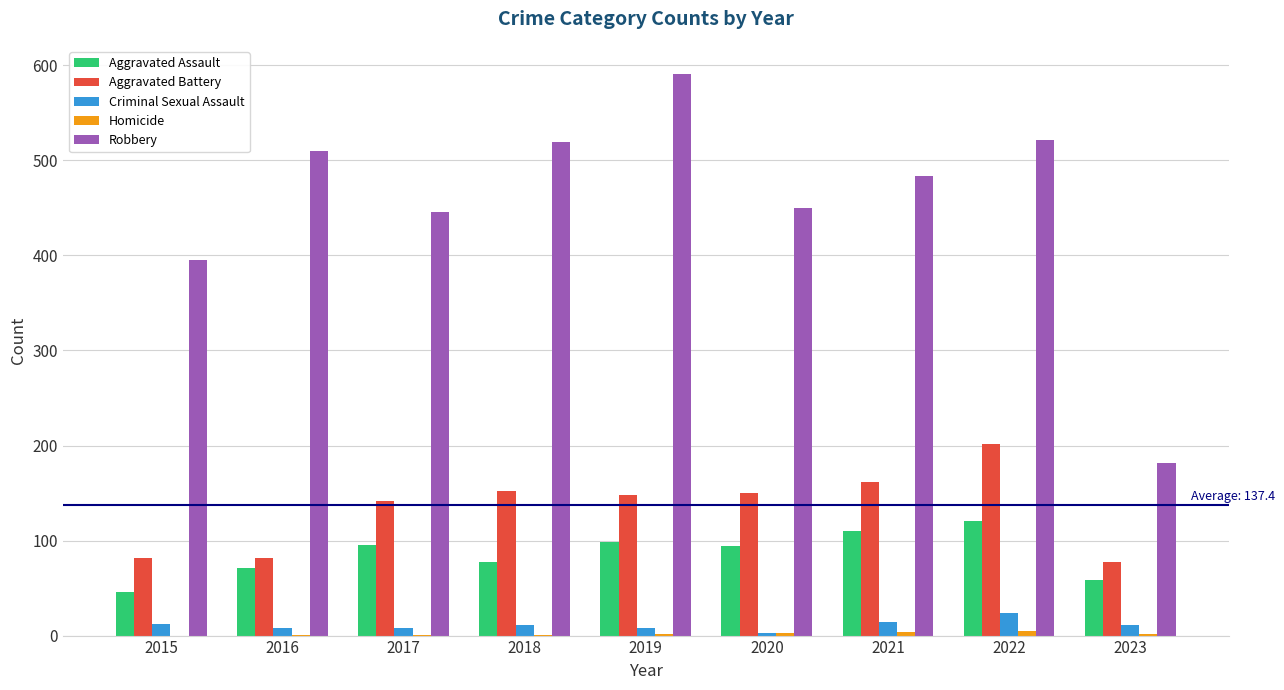

Is the value of Robbery at 2015 greater than the value of Aggravated Battery at 2019?

Yes